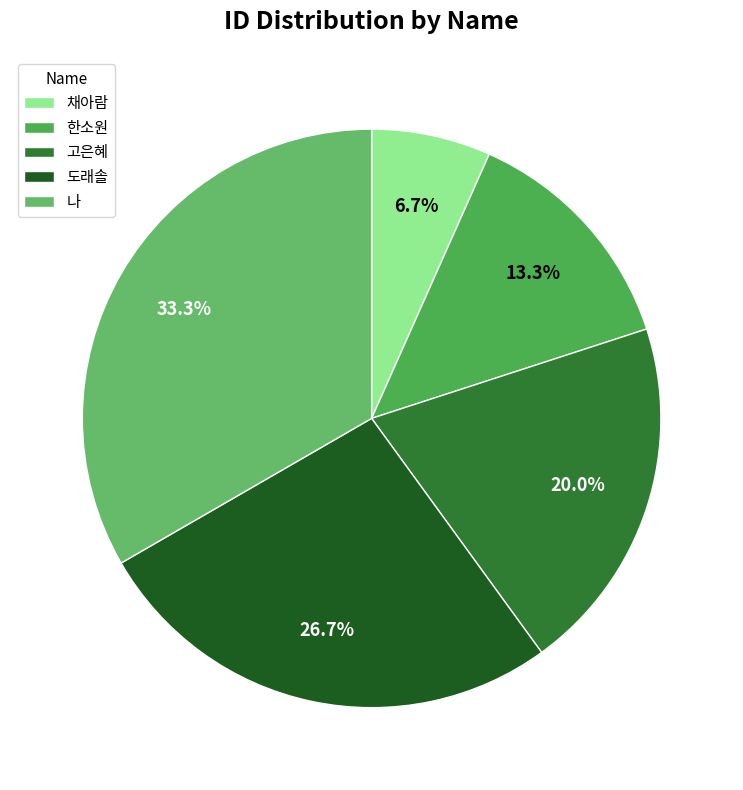

How many slices are in this pie chart?

5